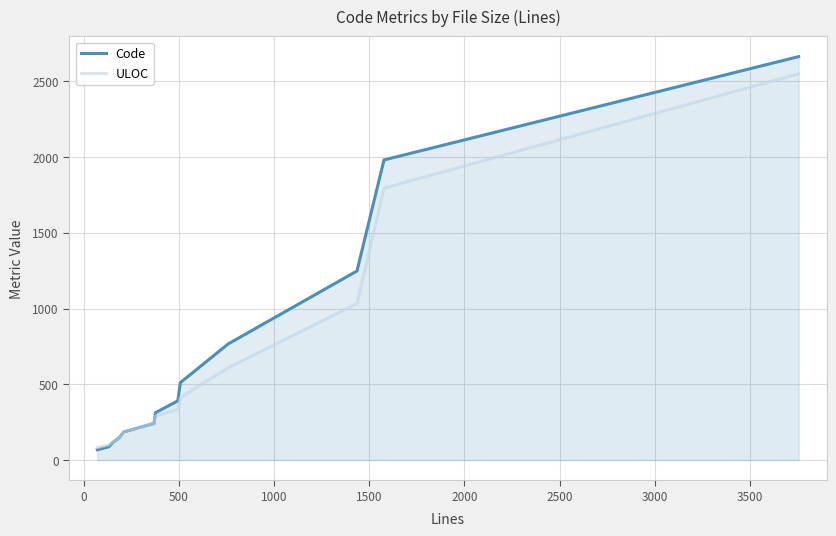

Reading left to right, what are all the values shown in this chart?

Code: 68	88	116	146	186	242	313	391	511	767	1248	1981	2663
ULOC: 83	99	118	143	187	242	291	334	414	610	1034	1795	2550